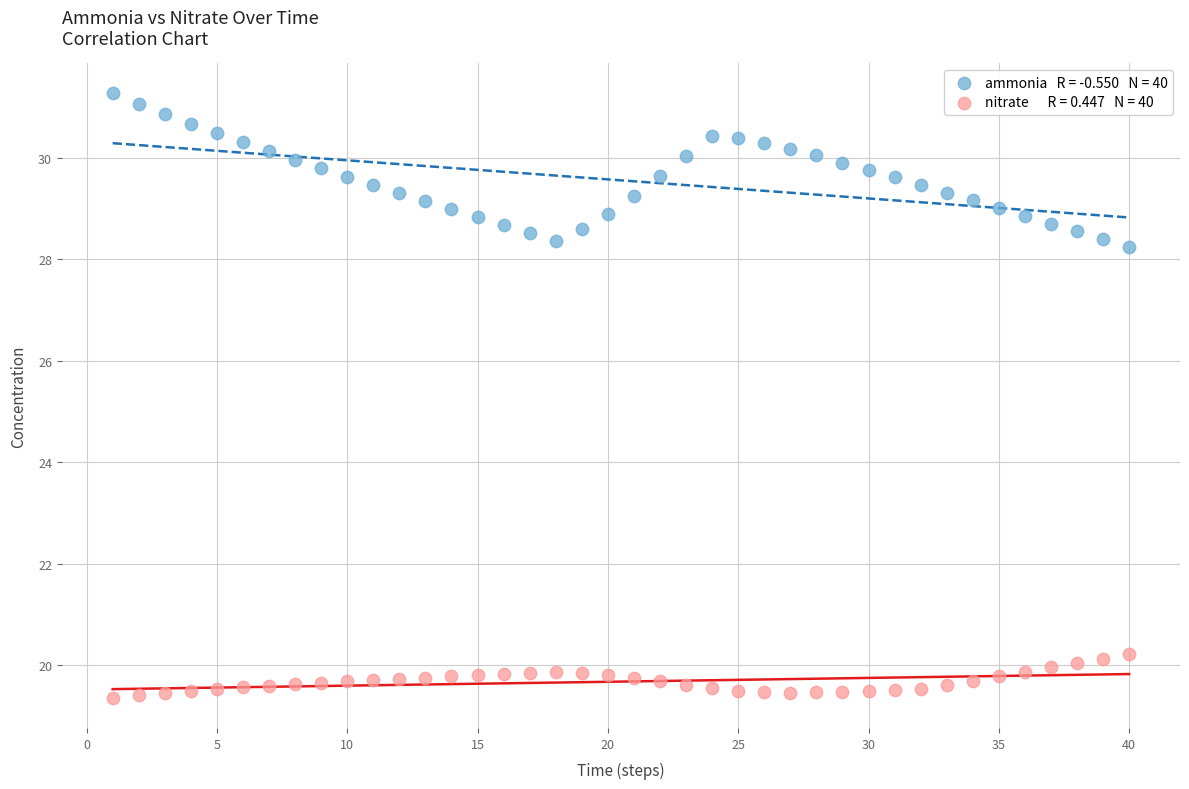

Across all data points, what is the range of X values (max minus min)?

39.0